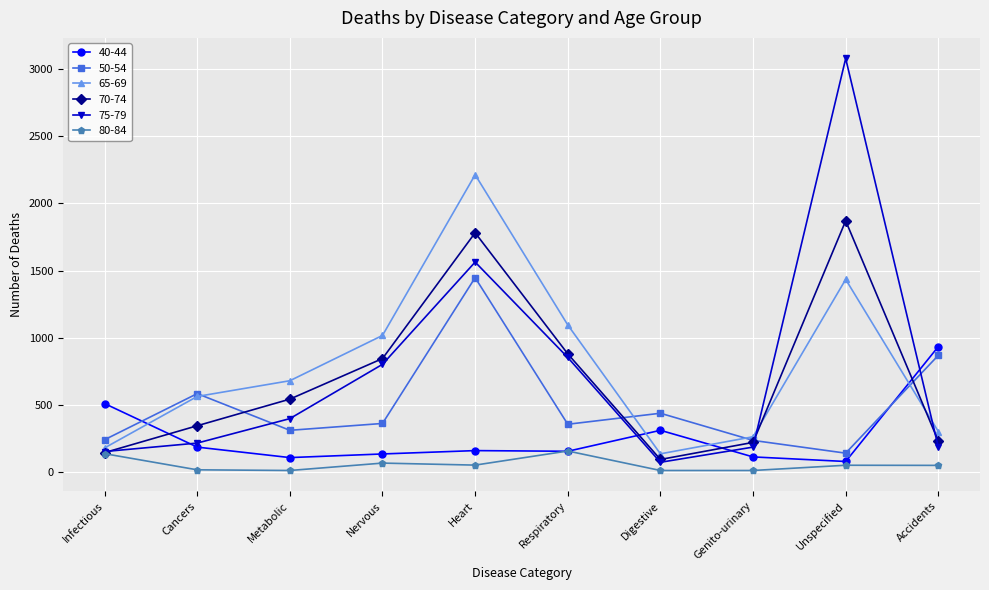

True or false: 70-74 has more than 0 interior local peaks.

True